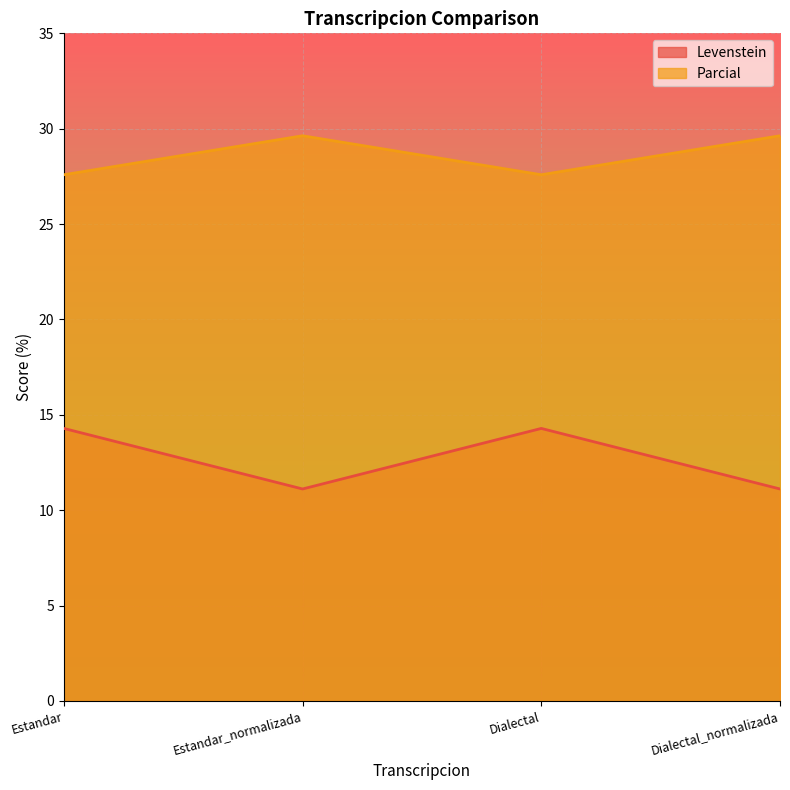

List the series in order of their peak value, lowest first.

Levenstein, Parcial